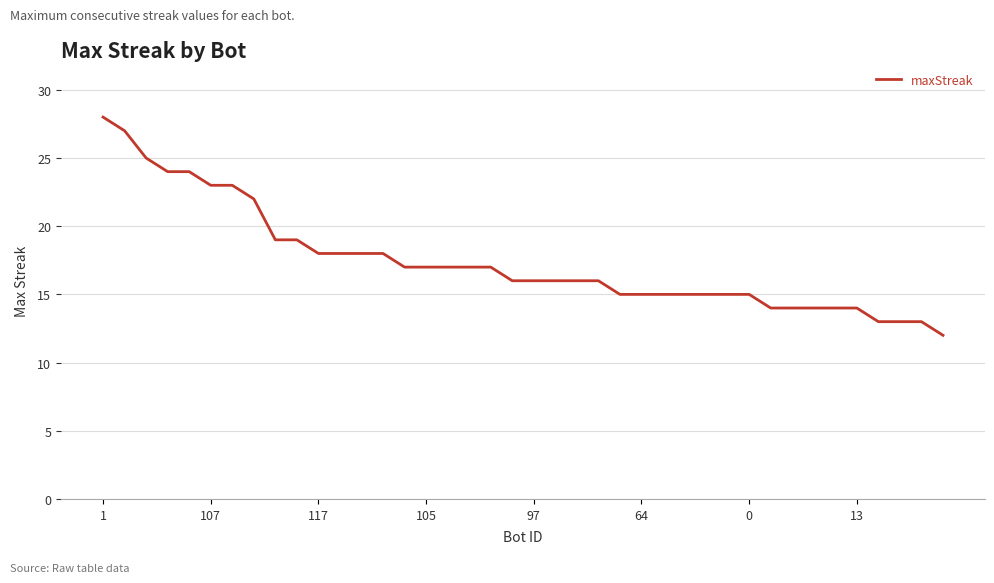

How many lines are shown in the chart?

1